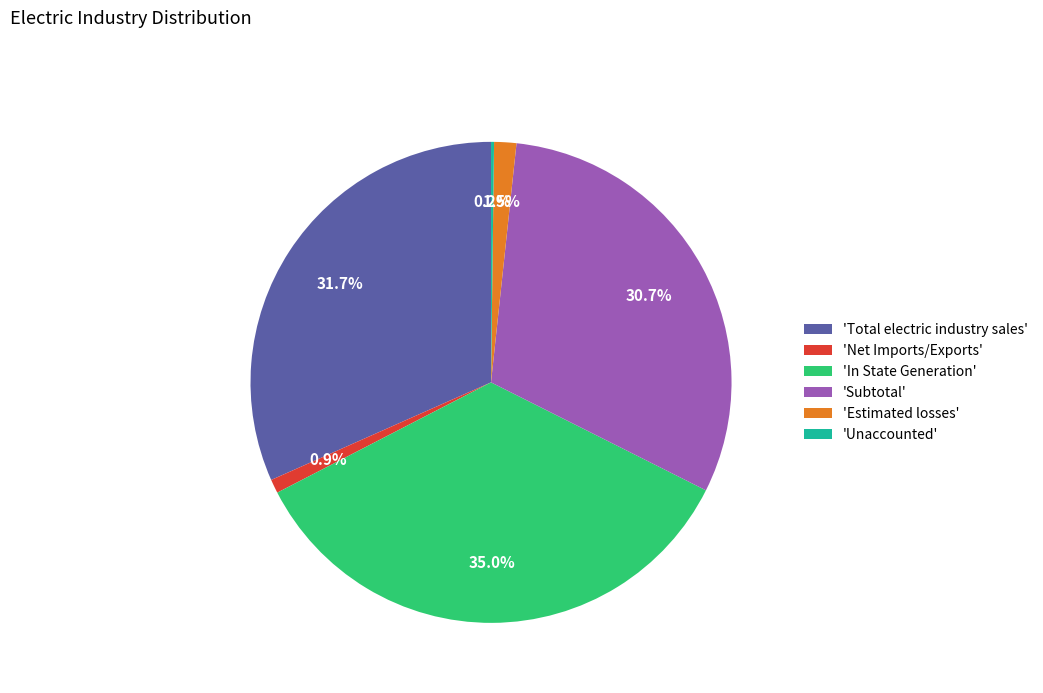

What percentage is NOT represented by 'Net Imports/Exports'?

99.1%